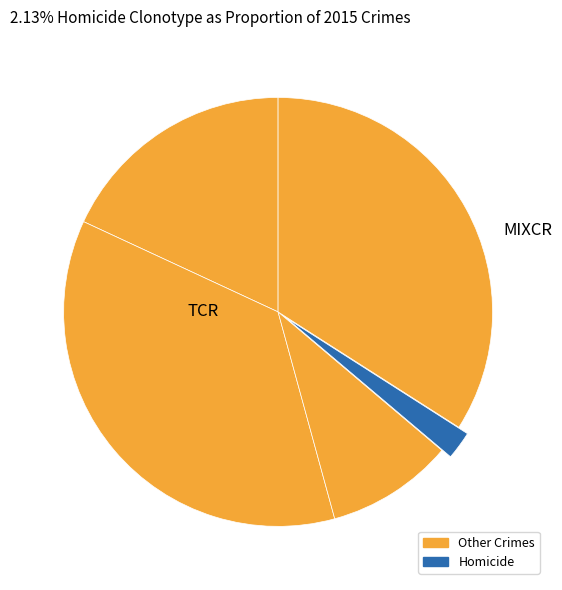

Count the number of slices in the pie.

5